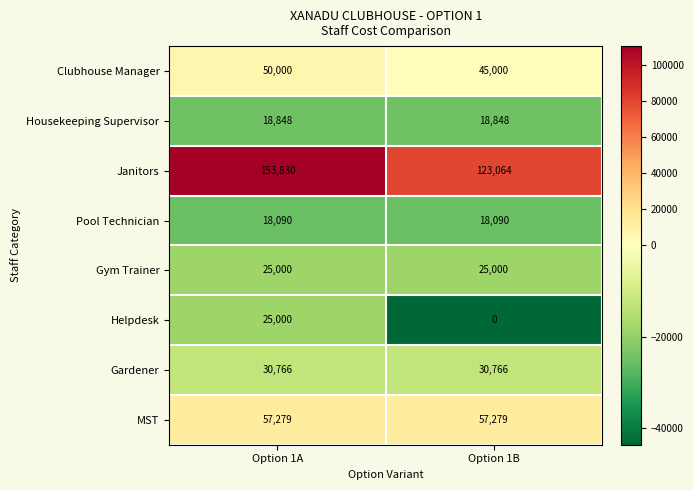

Count the number of categories in the chart.

2